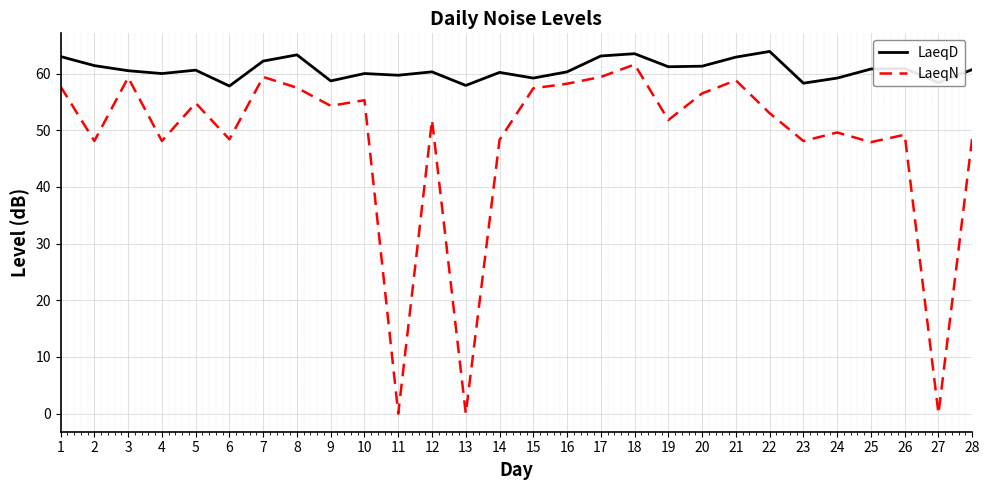

At which category is the sum across all series the highest?

18